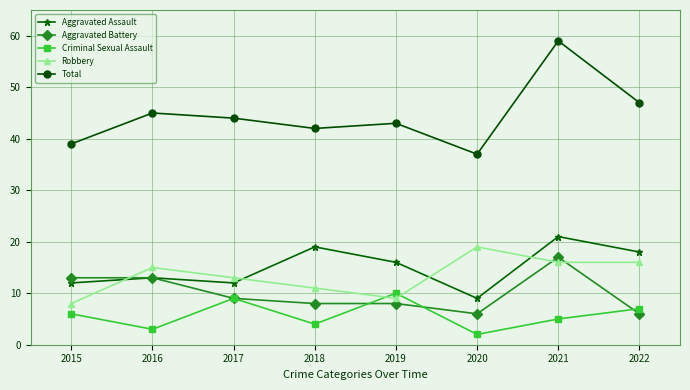

Is the value of Aggravated Assault at 2015 greater than the value of Criminal Sexual Assault at 2022?

Yes